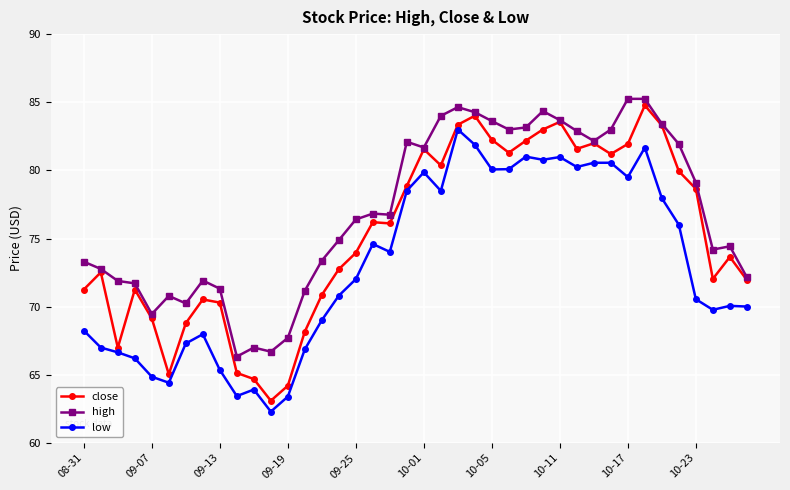

Rank the series by their average value, from lowest to highest.

low, close, high